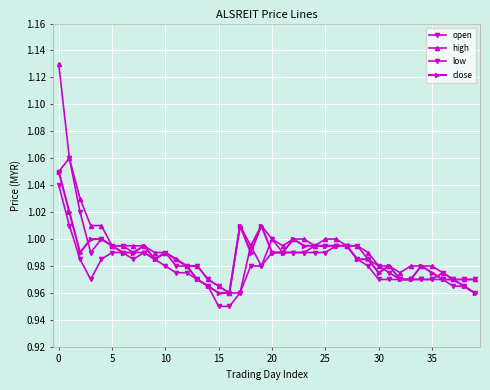

In high, how many points are higher than both neighbors (excluding endpoints)?

2